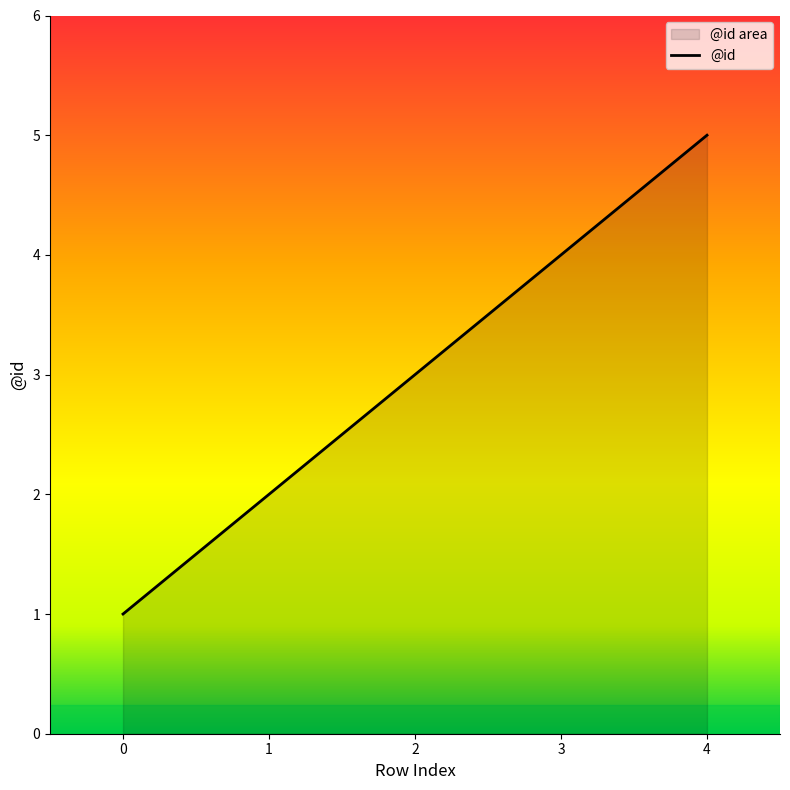

What is the greatest value displayed?

5